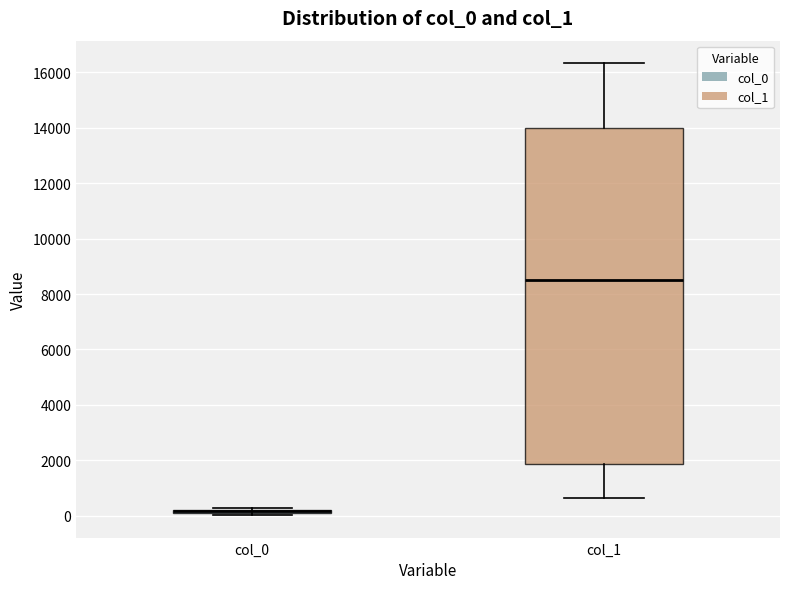

Where is the upper edge of the box for col_0 on the y-axis? The values are not printed on the chart, so give them approximately, as read against the axis.

200